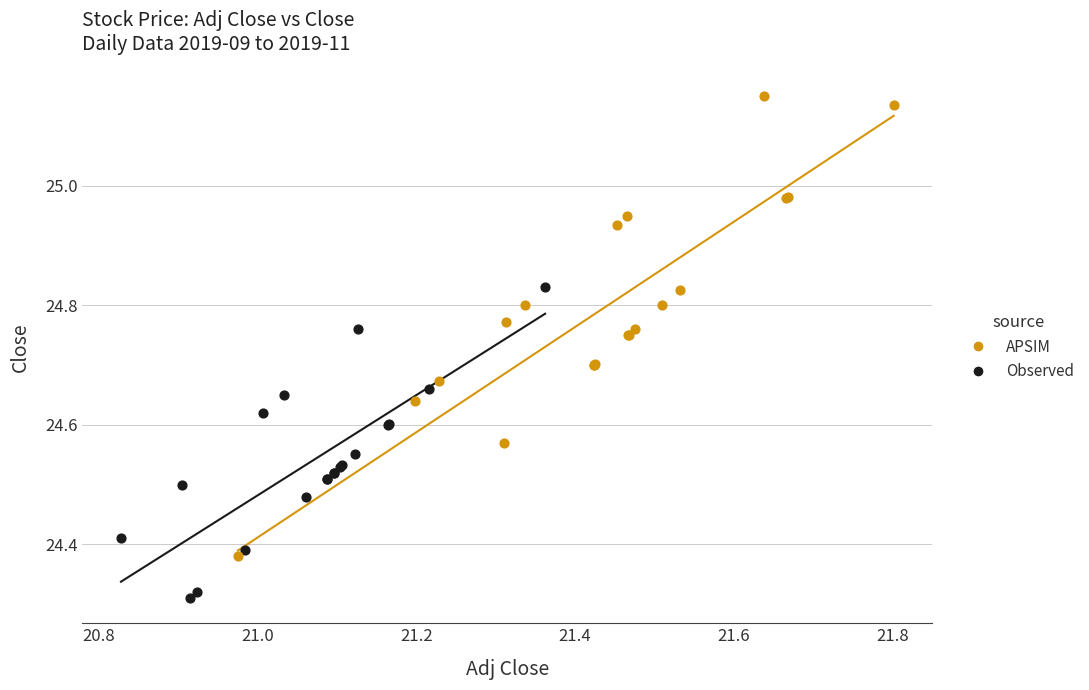

Which series reaches the maximum Y coordinate?

APSIM